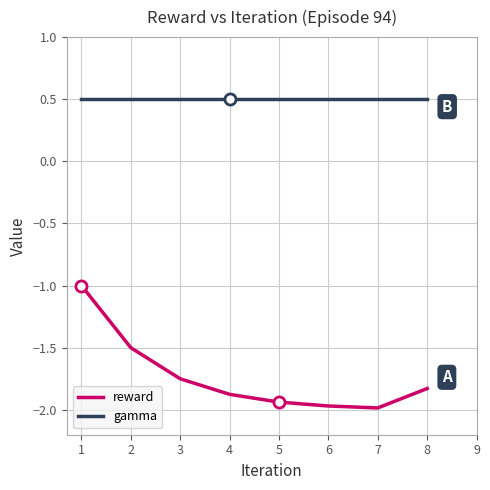

What is the spread (max minus min) of values at 6?

2.5